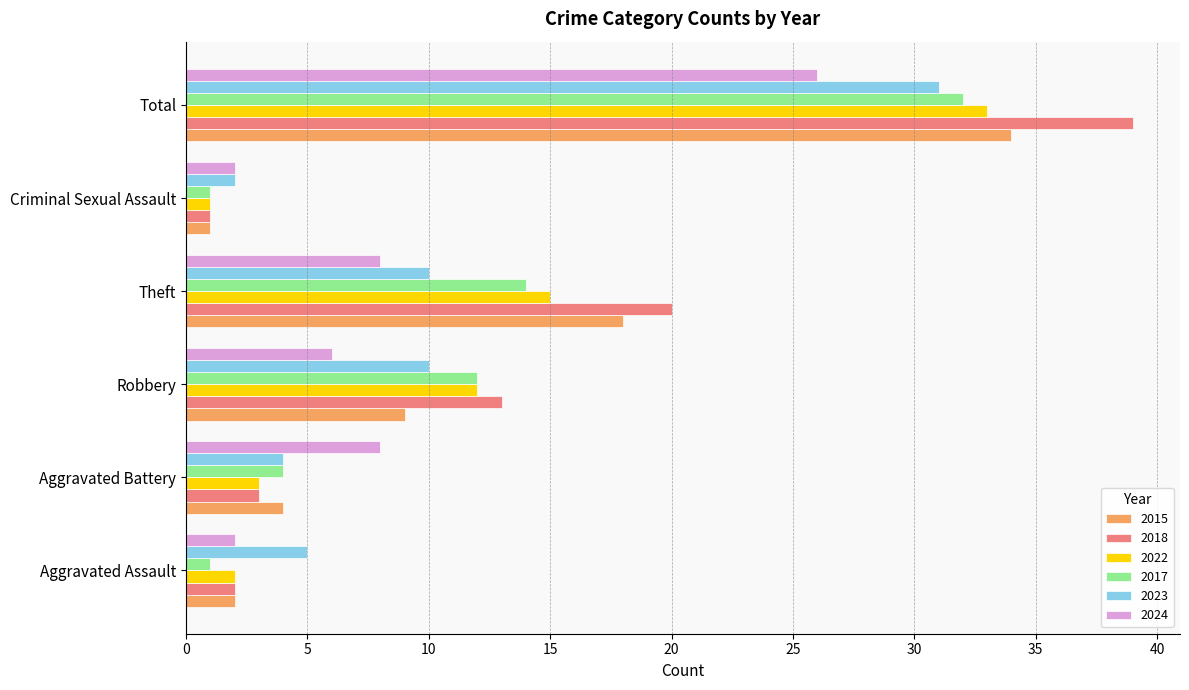

Rank the series at Theft from highest to lowest value.

2018, 2015, 2022, 2017, 2023, 2024